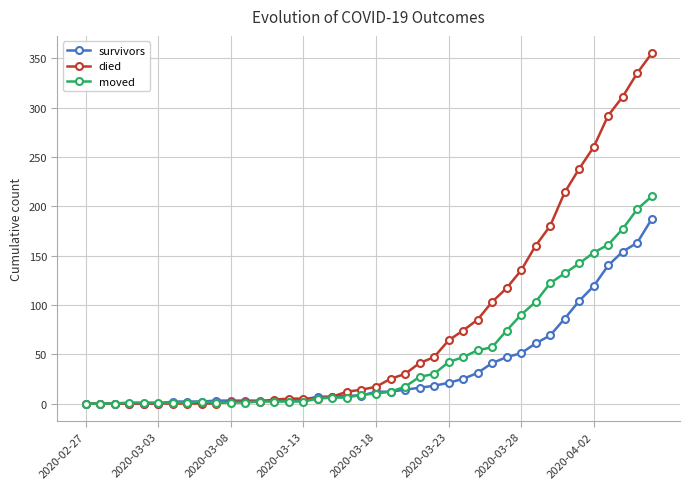

What is the greatest value displayed?

355